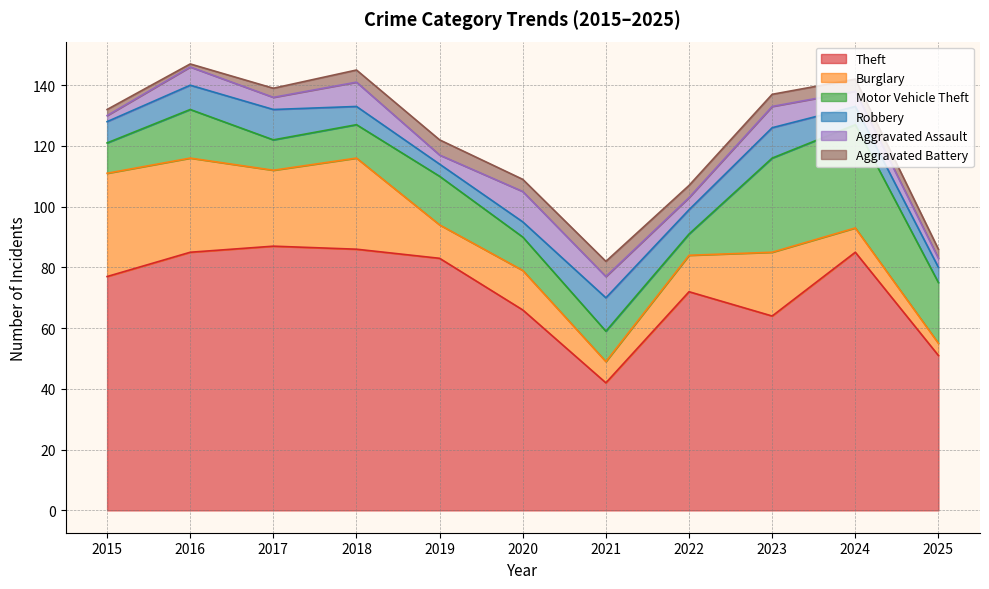

True or false: Theft and Burglary intersect in this chart.

False